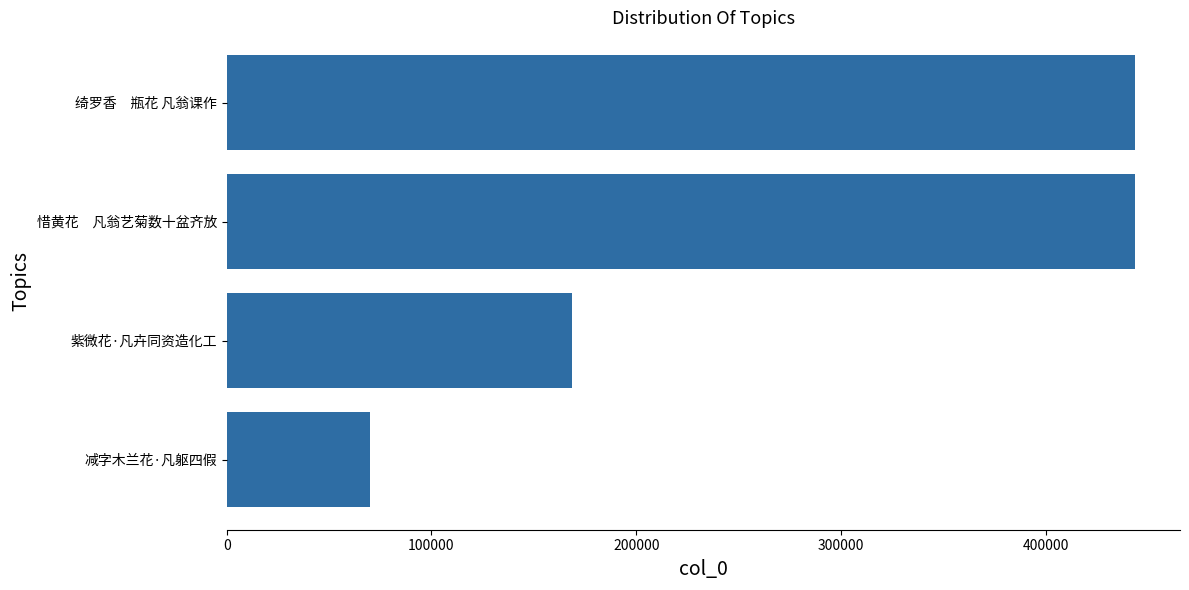

The value at 惜黄花　凡翁艺菊数十盆齐放 is 443403. True or false?

True